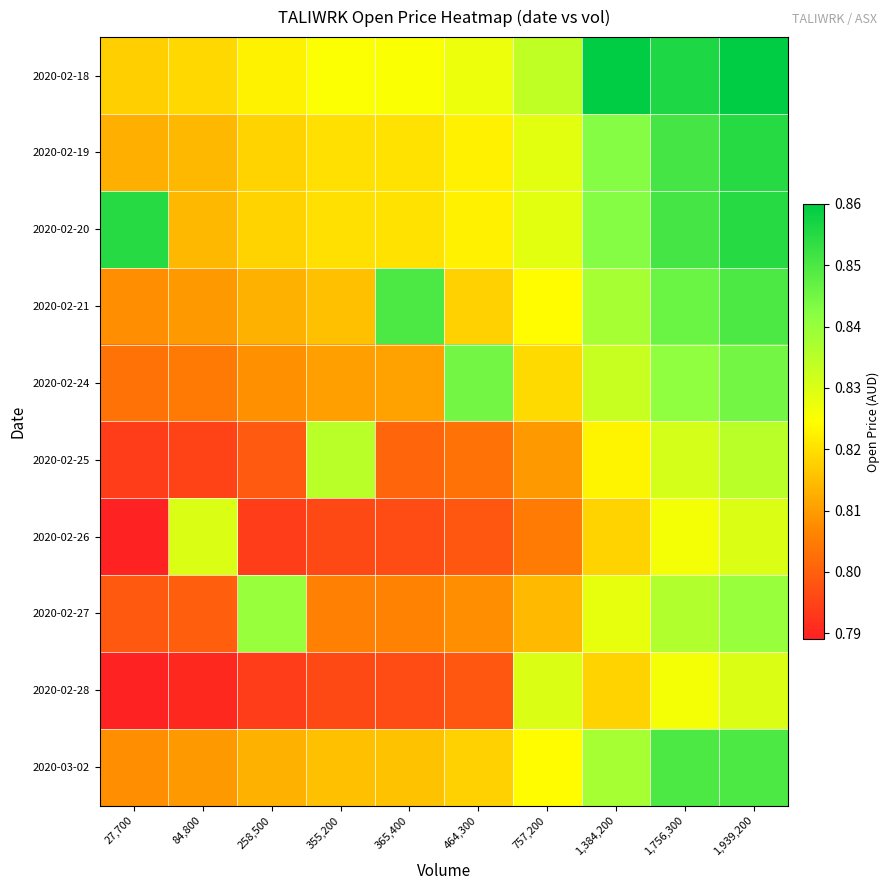

Reading left to right, extract all data points from this chart.

2020-02-18: 27,700=0.8	84,800=0.8	258,500=0.8	355,200=0.8	365,400=0.8	464,300=0.8	757,200=0.8	1,384,200=0.9	1,756,300=0.9	1,939,200=0.9
2020-02-19: 27,700=0.8	84,800=0.8	258,500=0.8	355,200=0.8	365,400=0.8	464,300=0.8	757,200=0.8	1,384,200=0.8	1,756,300=0.9	1,939,200=0.9
2020-02-20: 27,700=0.9	84,800=0.8	258,500=0.8	355,200=0.8	365,400=0.8	464,300=0.8	757,200=0.8	1,384,200=0.8	1,756,300=0.9	1,939,200=0.9
2020-02-21: 27,700=0.8	84,800=0.8	258,500=0.8	355,200=0.8	365,400=0.8	464,300=0.8	757,200=0.8	1,384,200=0.8	1,756,300=0.8	1,939,200=0.8
2020-02-24: 27,700=0.8	84,800=0.8	258,500=0.8	355,200=0.8	365,400=0.8	464,300=0.8	757,200=0.8	1,384,200=0.8	1,756,300=0.8	1,939,200=0.8
2020-02-25: 27,700=0.8	84,800=0.8	258,500=0.8	355,200=0.8	365,400=0.8	464,300=0.8	757,200=0.8	1,384,200=0.8	1,756,300=0.8	1,939,200=0.8
2020-02-26: 27,700=0.8	84,800=0.8	258,500=0.8	355,200=0.8	365,400=0.8	464,300=0.8	757,200=0.8	1,384,200=0.8	1,756,300=0.8	1,939,200=0.8
2020-02-27: 27,700=0.8	84,800=0.8	258,500=0.8	355,200=0.8	365,400=0.8	464,300=0.8	757,200=0.8	1,384,200=0.8	1,756,300=0.8	1,939,200=0.8
2020-02-28: 27,700=0.8	84,800=0.8	258,500=0.8	355,200=0.8	365,400=0.8	464,300=0.8	757,200=0.8	1,384,200=0.8	1,756,300=0.8	1,939,200=0.8
2020-03-02: 27,700=0.8	84,800=0.8	258,500=0.8	355,200=0.8	365,400=0.8	464,300=0.8	757,200=0.8	1,384,200=0.8	1,756,300=0.8	1,939,200=0.8